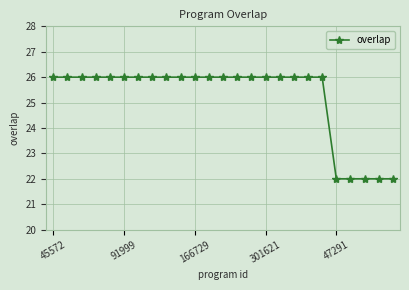

What is the maximum value shown in the chart?

26